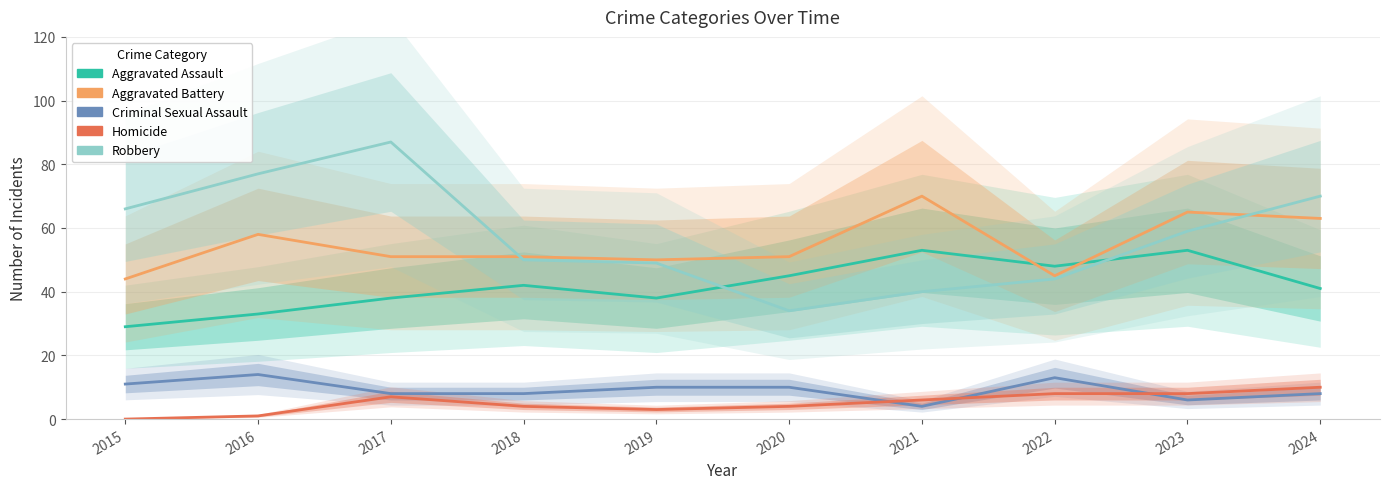

What is the average value of the Criminal Sexual Assault series?

9